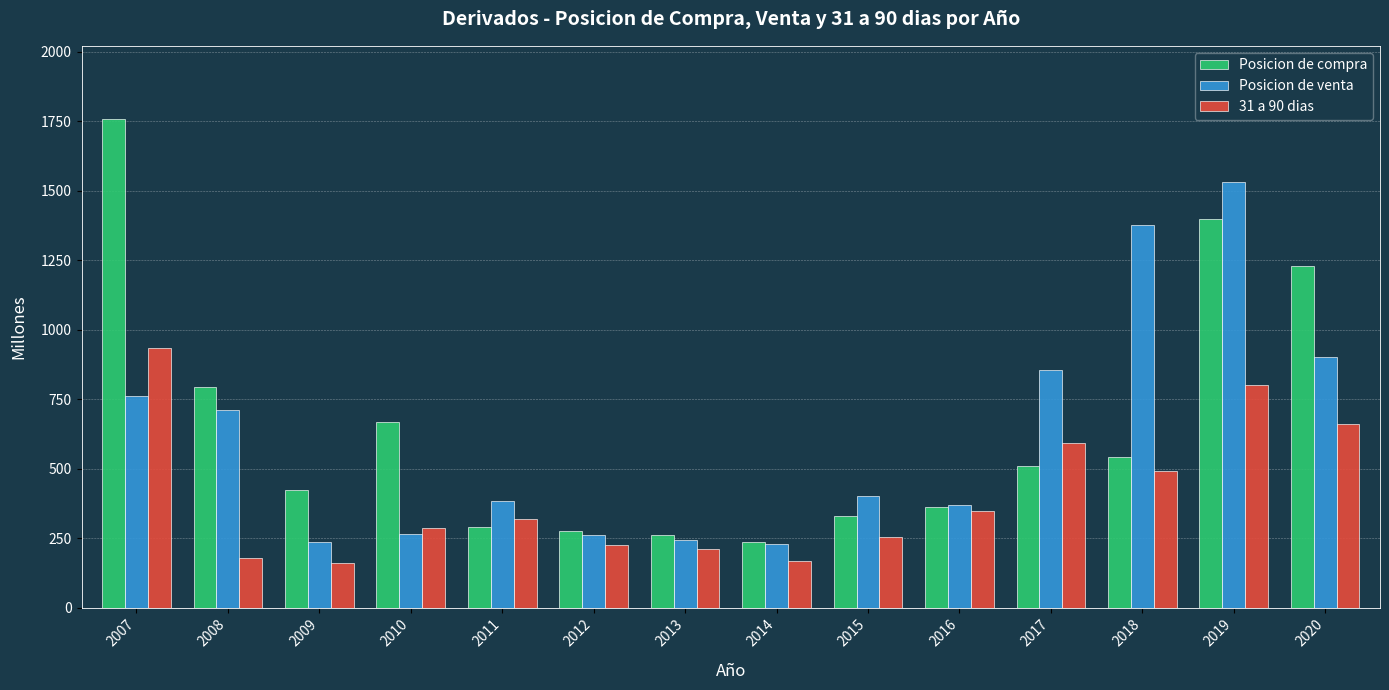

What is the lowest value of the Posicion de compra series?

236